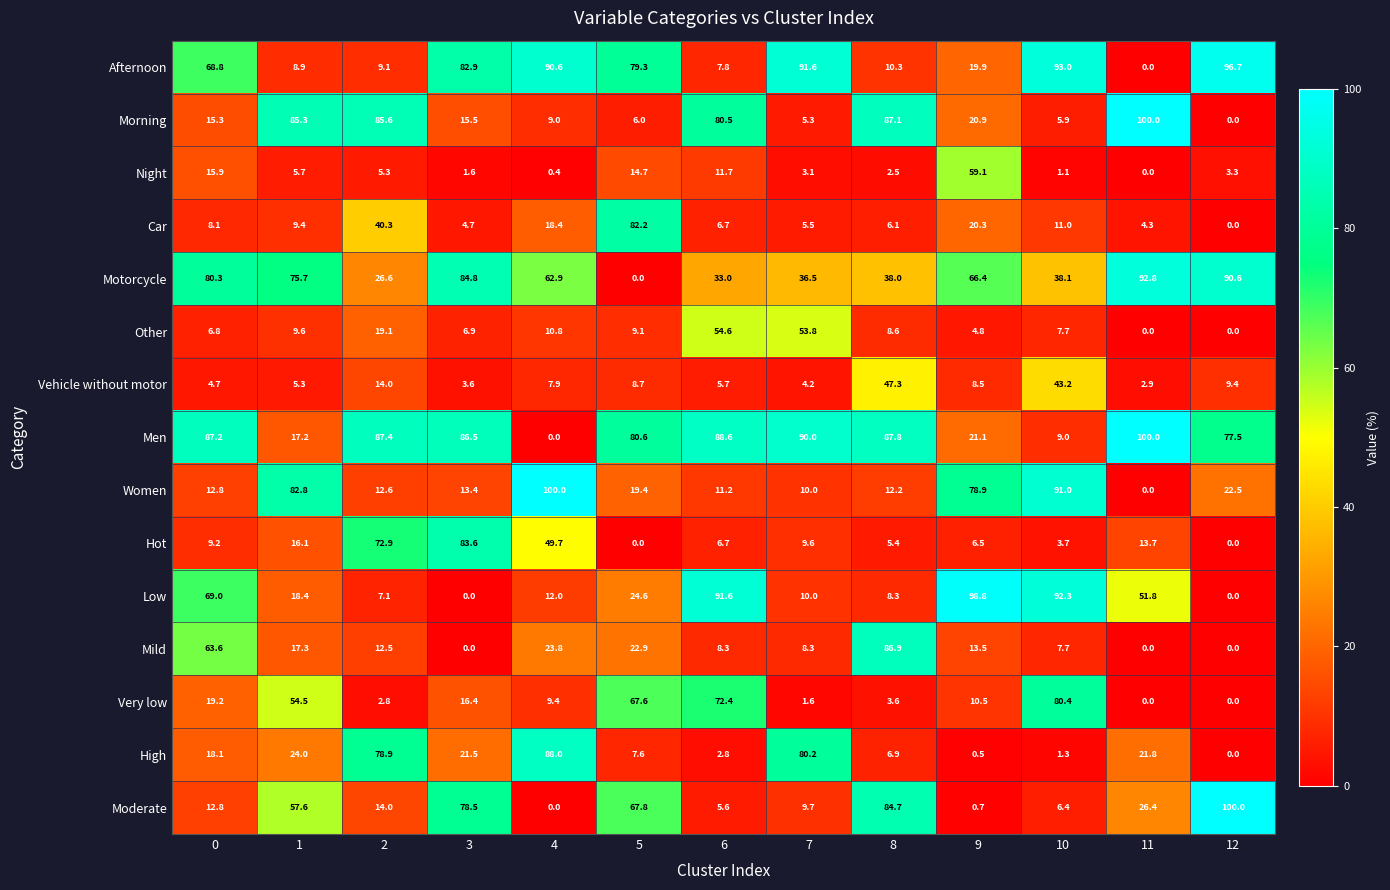

What is the total value across all series at 10?

491.8